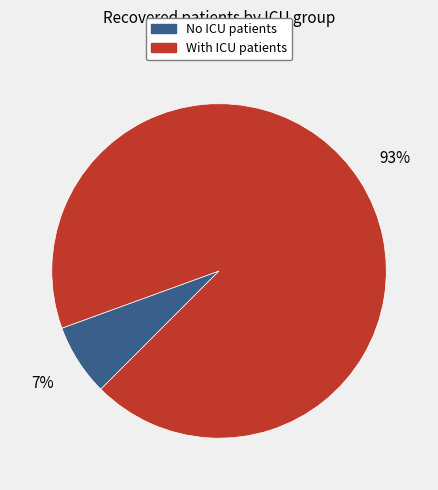

Which category has the smallest portion of the pie?

No ICU patients